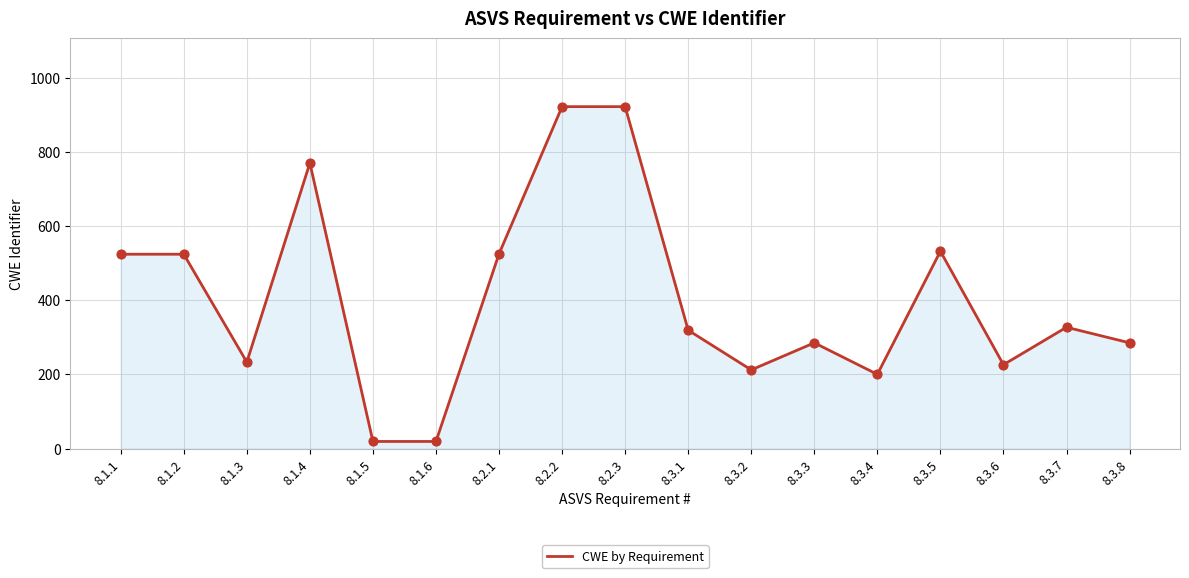

Approximately how many times larger is the value at 8.1.4 compared to 8.3.7?

2.4